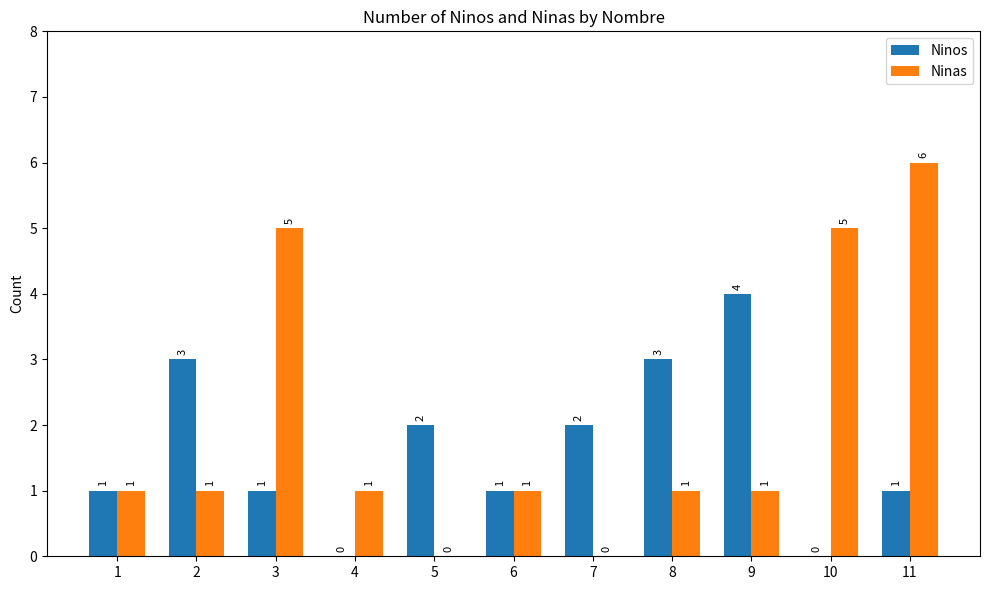

At which label does Ninas reach its peak?

11